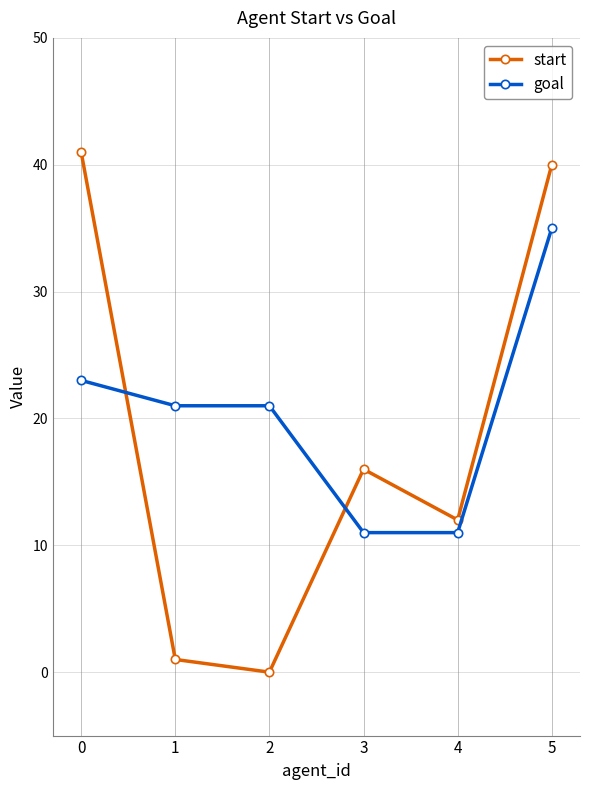

Reading left to right, extract all data points from this chart.

start: 41	1	0	16	12	40
goal: 23	21	21	11	11	35